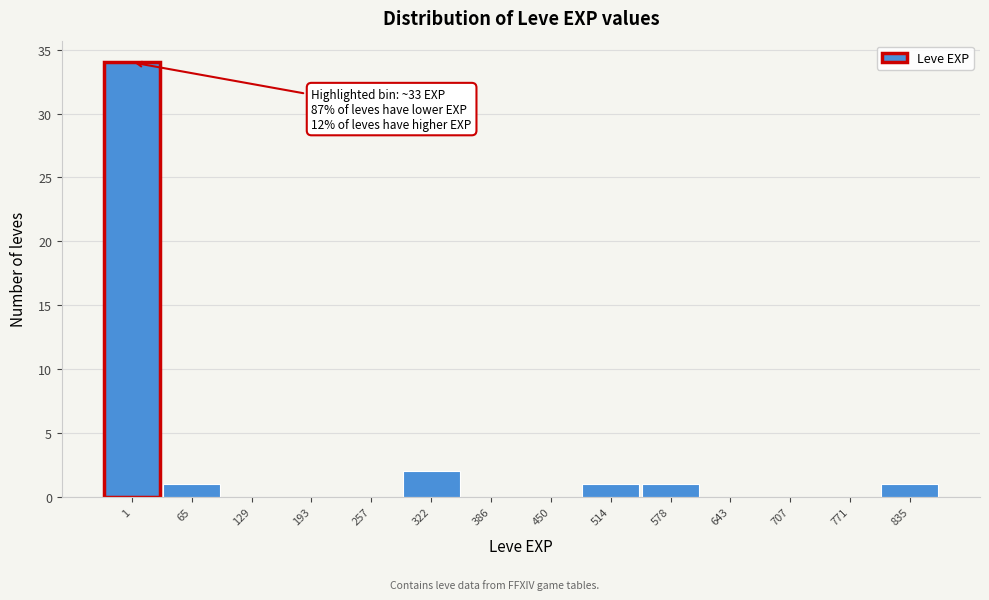

Reading right to left, transcribe all the data shown in this chart.

835=1	771=0	707=0	643=0	578=1	514=1	450=0	386=0	322=2	257=0	193=0	129=0	65=1	1=34